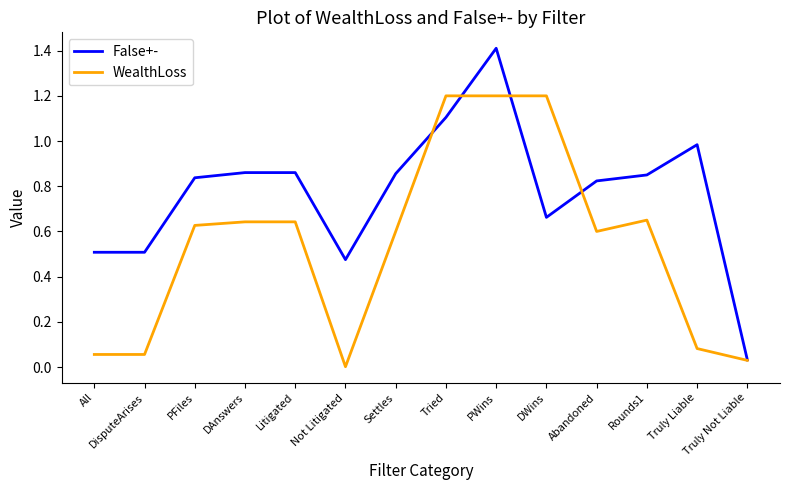

What are all the series names shown in the legend?

False+-, WealthLoss